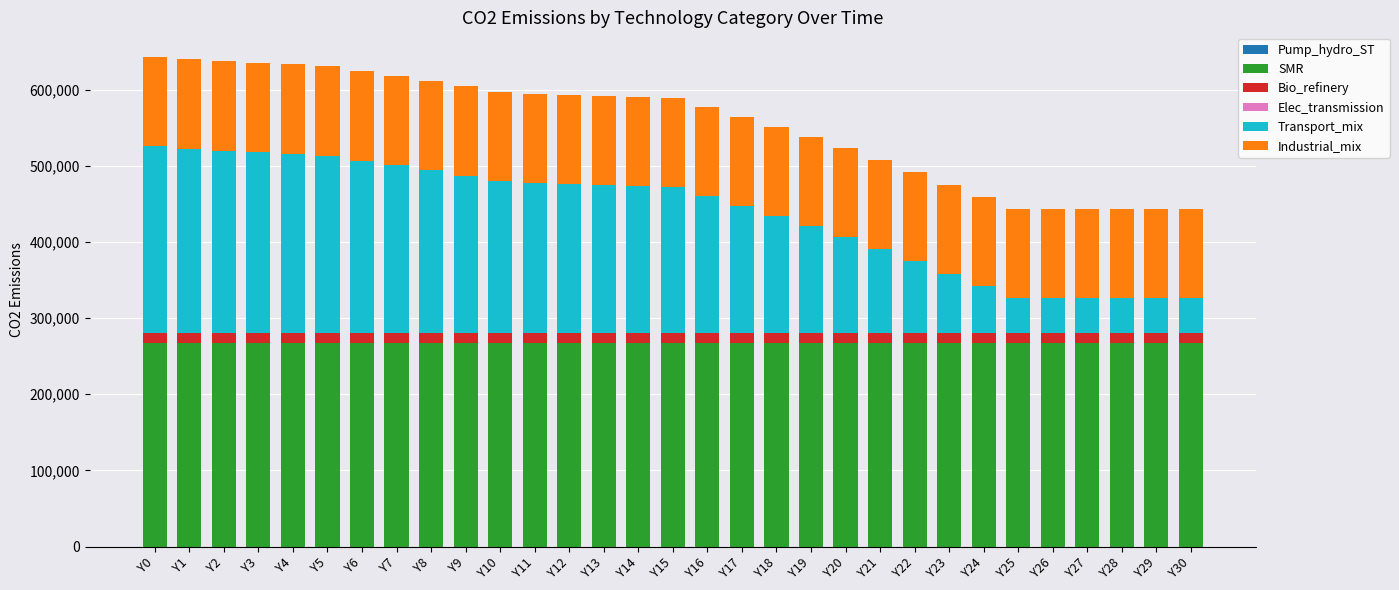

Does the chart contain stacked bars?

Yes